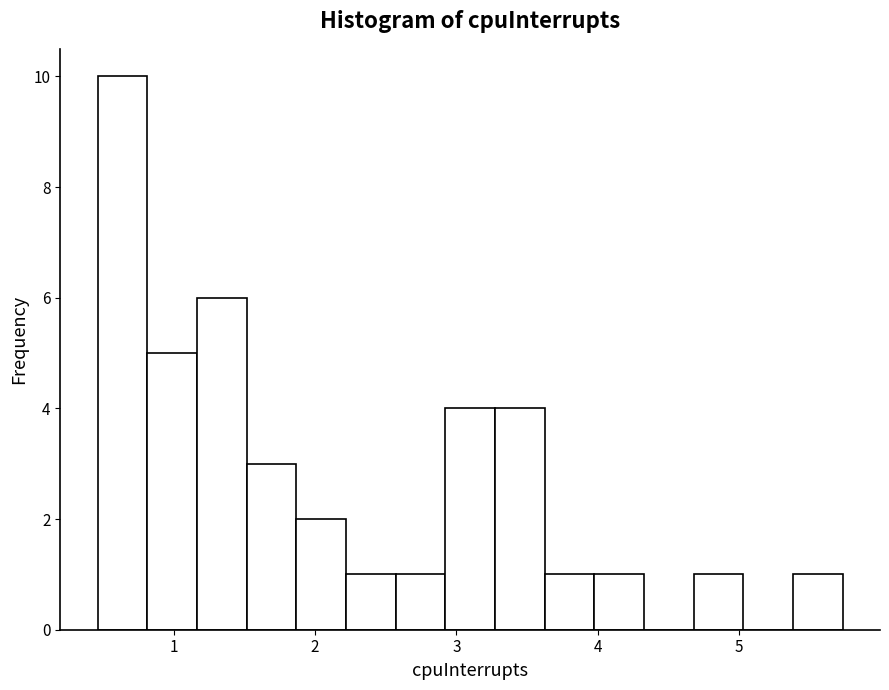

Around what value on the x-axis is the tallest bar? Give the approximate position of its centre, as read against the axis.

0.6